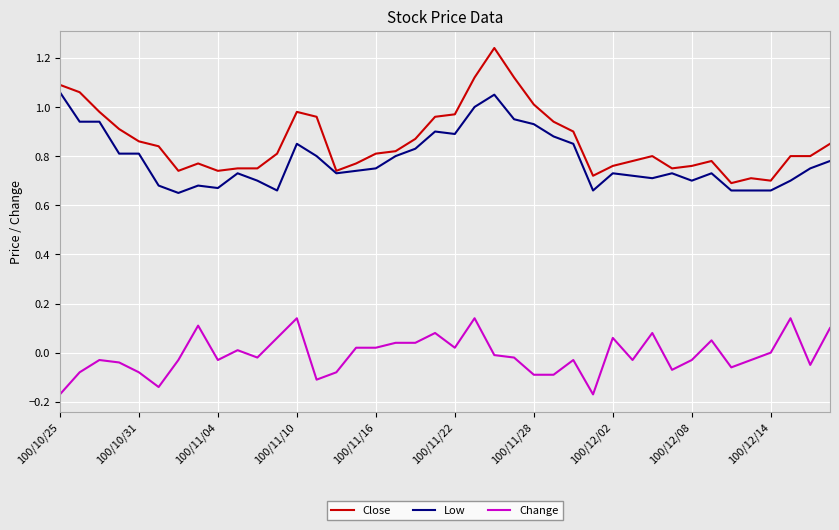

List the series in order of their peak value, lowest first.

Change, Low, Close